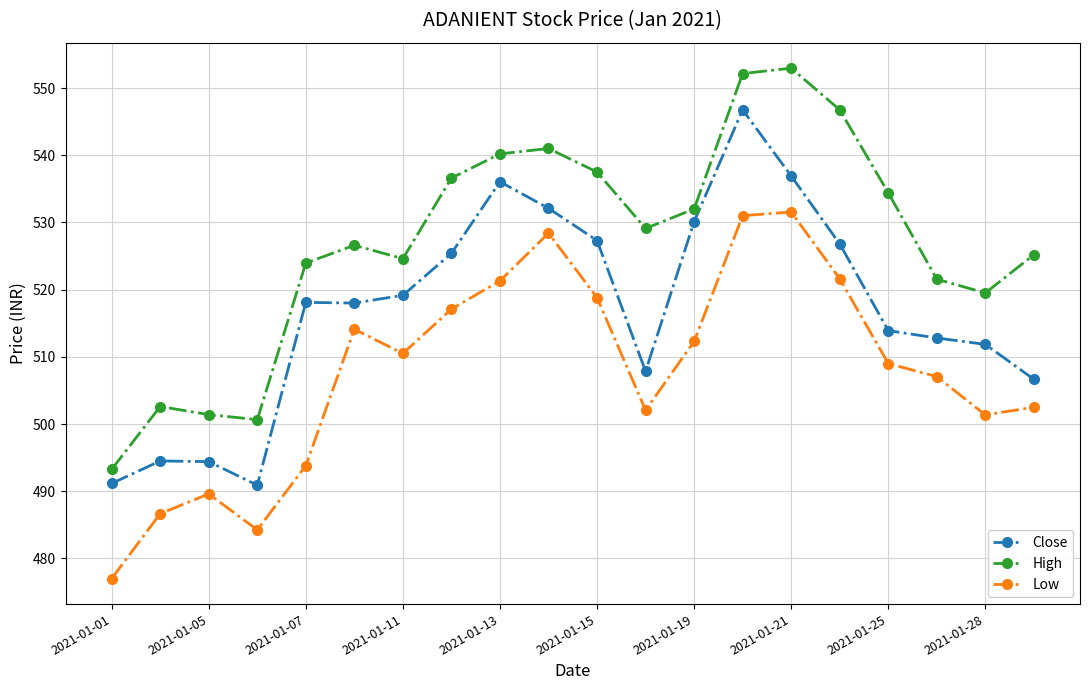

How many lines are shown in the chart?

3